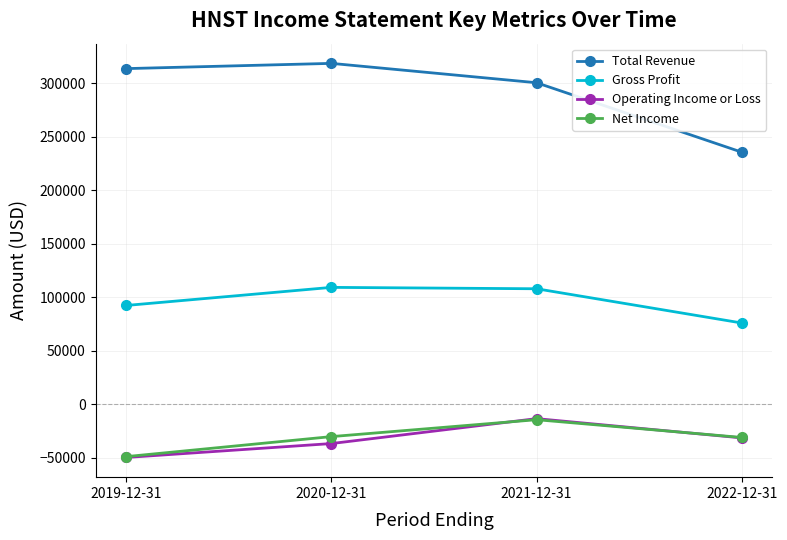

True or false: Operating Income or Loss and Total Revenue intersect in this chart.

False